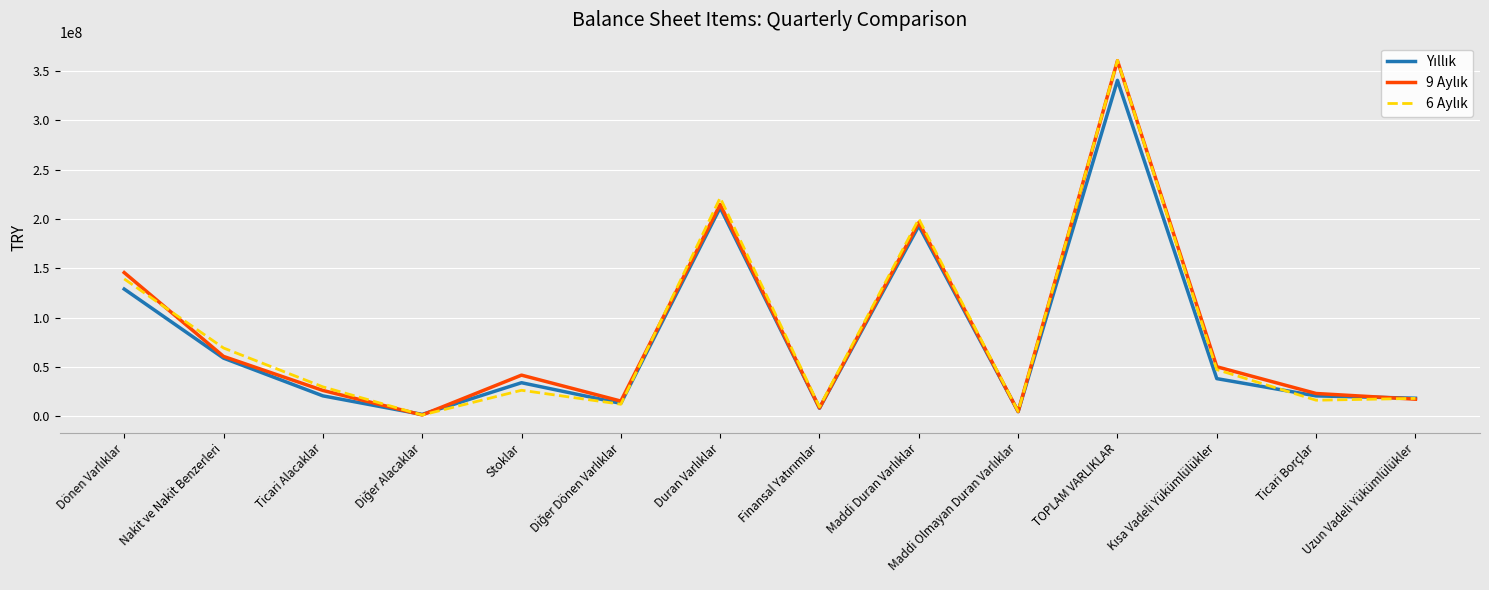

What is the maximum value shown in the chart?

360768343